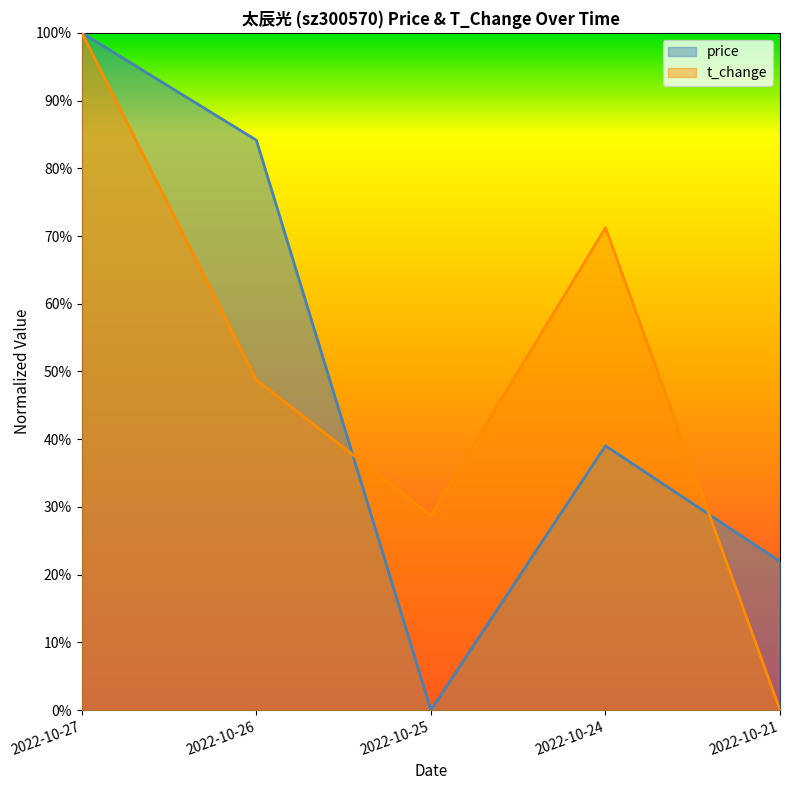

At 2022-10-21, list the series in order from smallest to largest.

t_change, price